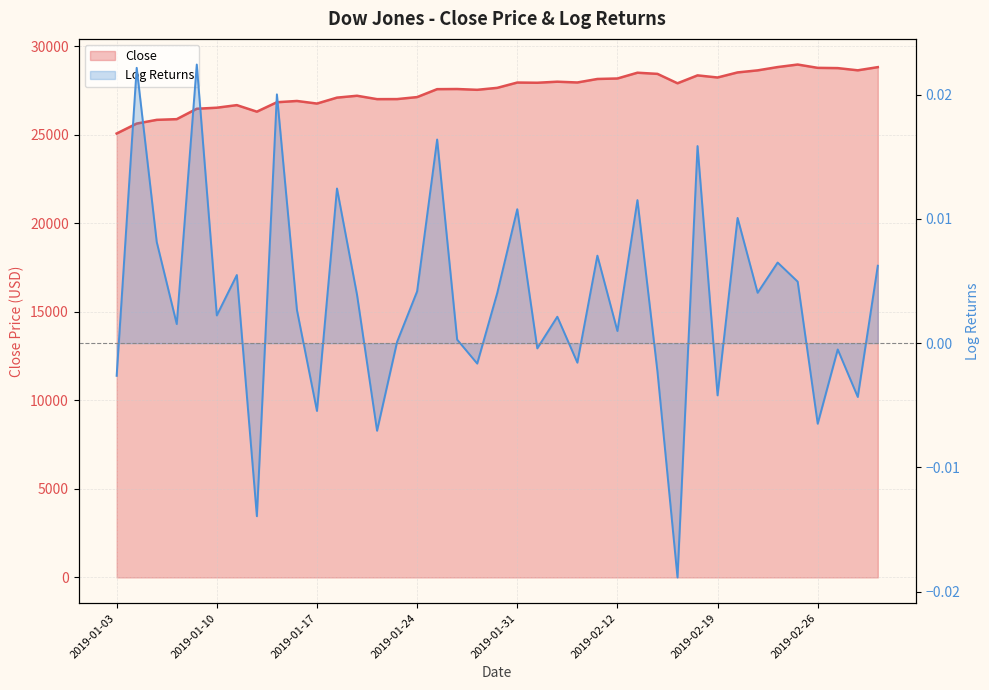

Which series has the widest spread of values?

Close